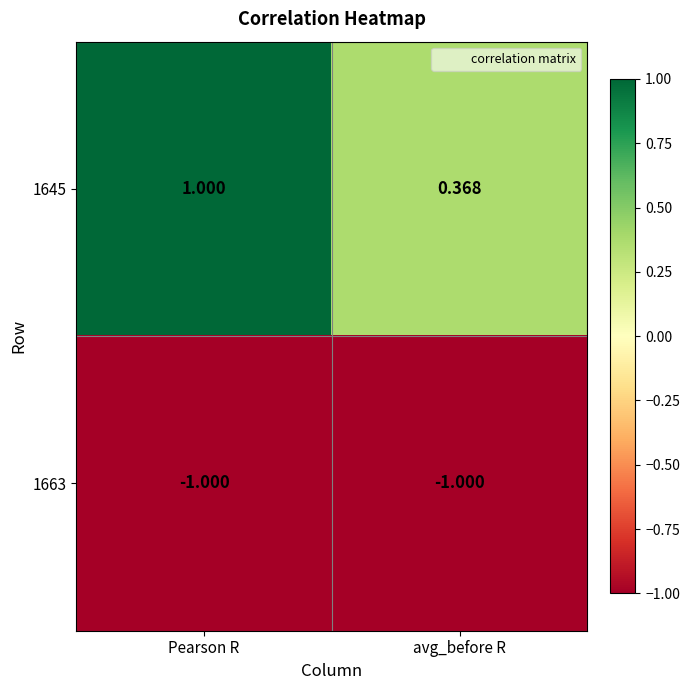

At which label is 1645 closest to 0?

avg_before R